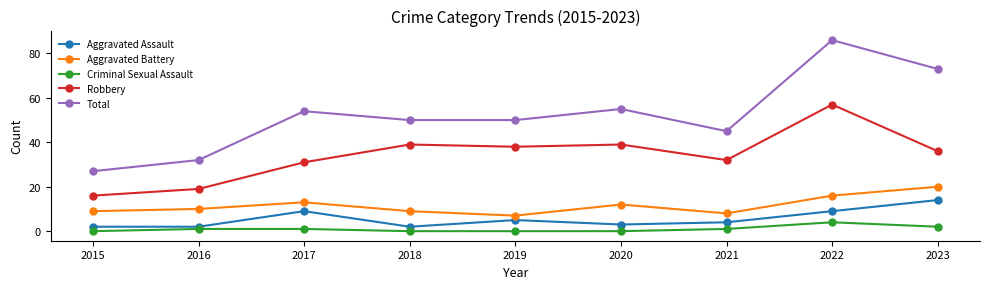

How many lines are shown in the chart?

5